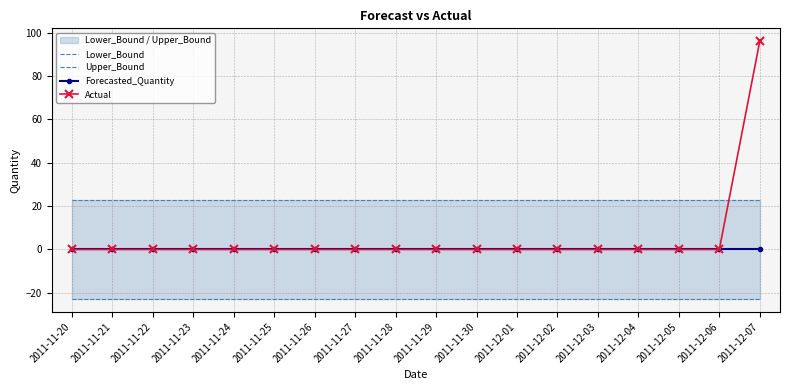

What is the average value of the Lower_Bound series?

-22.8